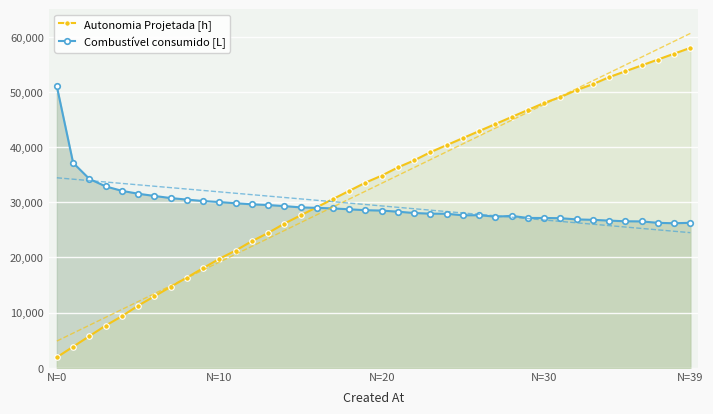

What is the value of the Combustível consumido [L] point at the 17th from the left?

28992.9